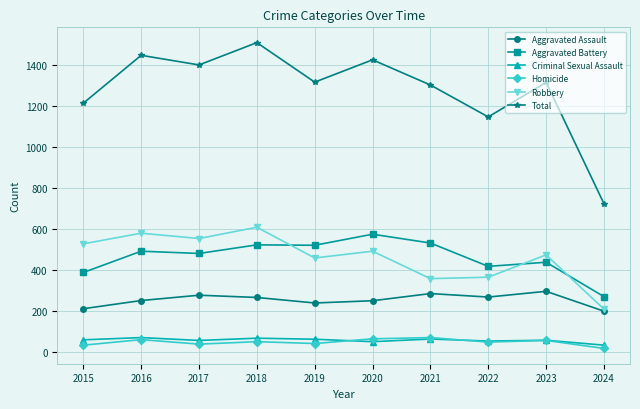

In Total, how many points are lower than both neighbors (excluding endpoints)?

3